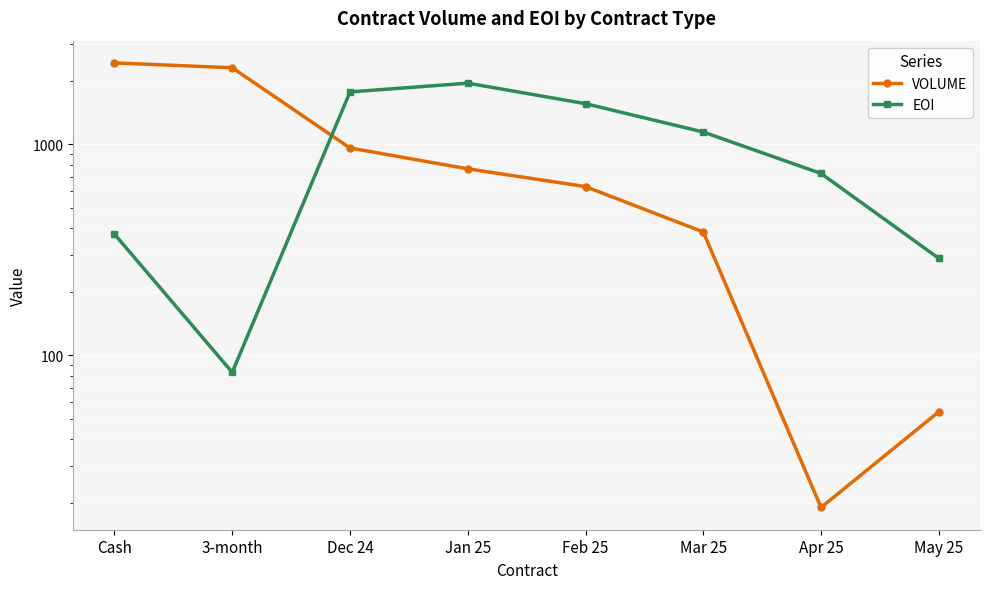

Reading left to right, what are all the values shown in this chart?

VOLUME: Cash=2430	3-month=2304	Dec 24=960	Jan 25=765	Feb 25=630	Mar 25=384	Apr 25=19	May 25=54
EOI: Cash=375	3-month=83	Dec 24=1770	Jan 25=1948	Feb 25=1557	Mar 25=1143	Apr 25=727	May 25=288